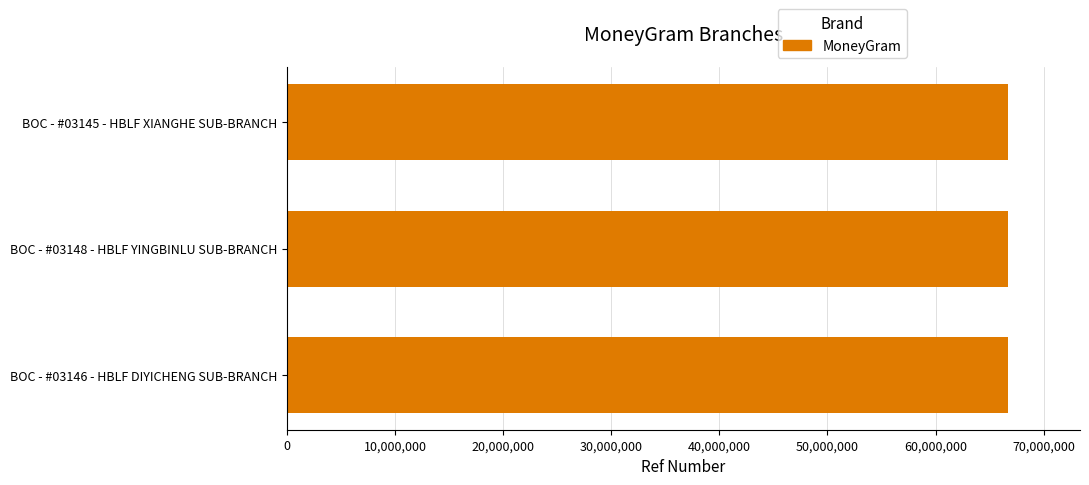

How many values are below 66698948?

1